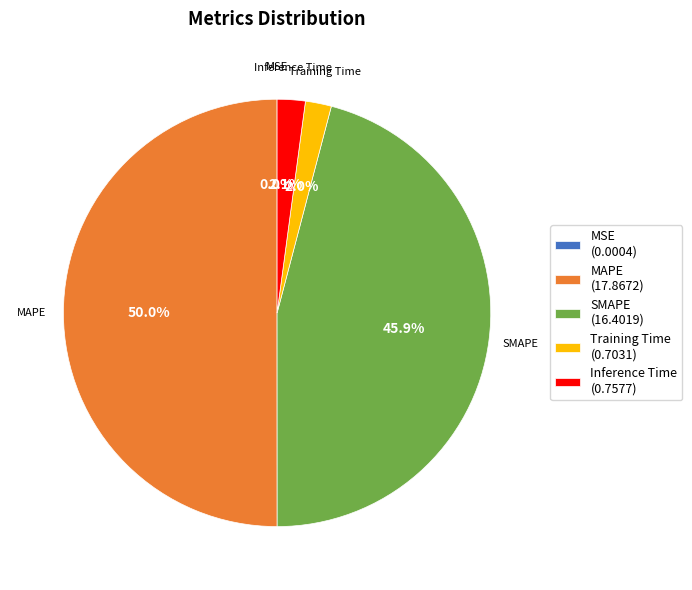

Does SMAPE (16.4019) represent more than half of the total?

No